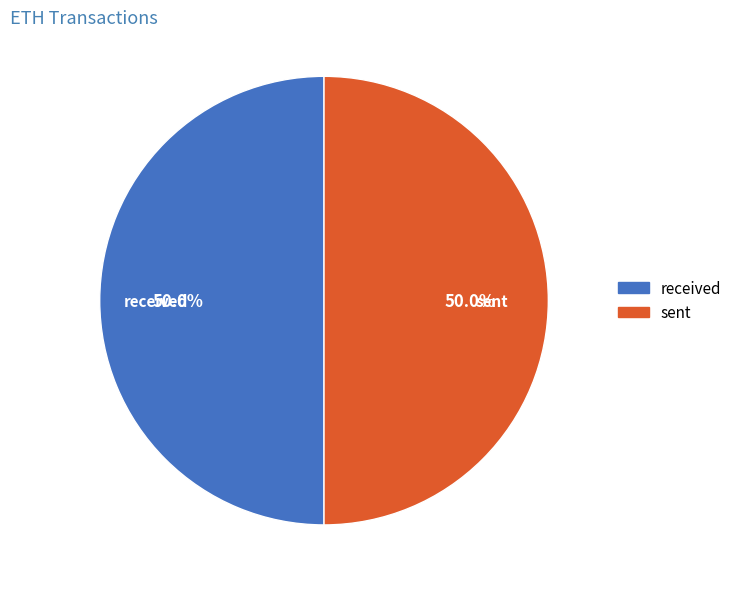

Is it true that sent is 41% of the pie?

False